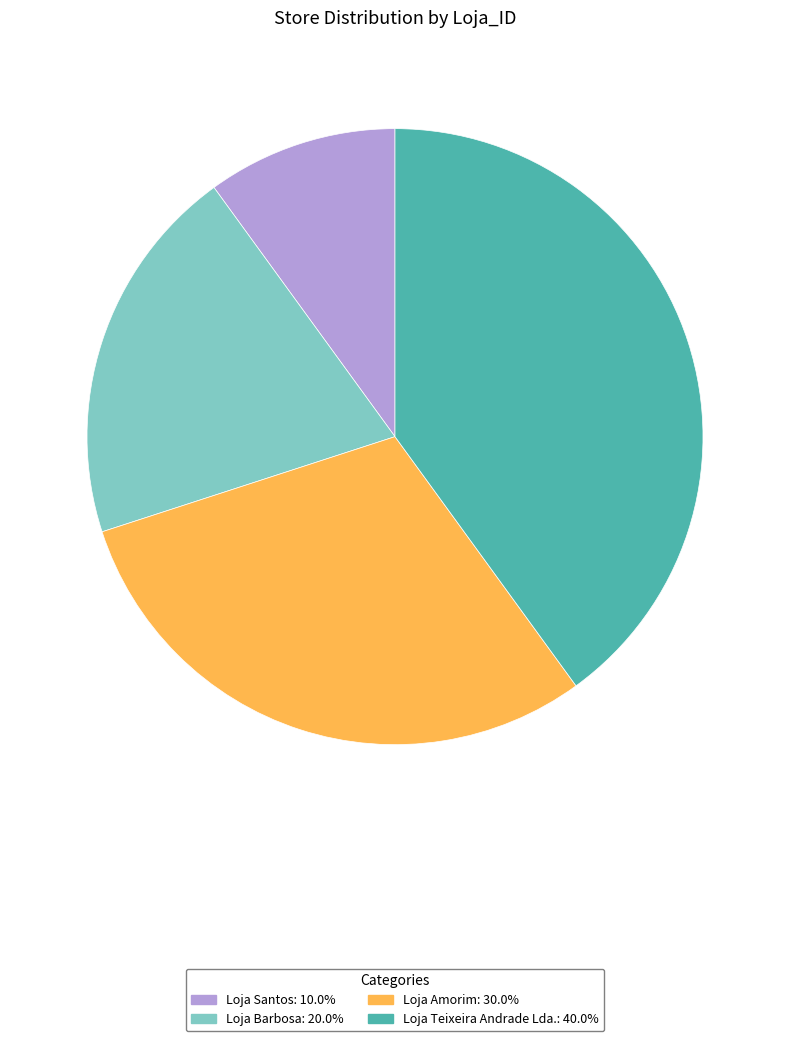

Between Loja Amorim and Loja Teixeira Andrade Lda., which is larger?

Loja Teixeira Andrade Lda.